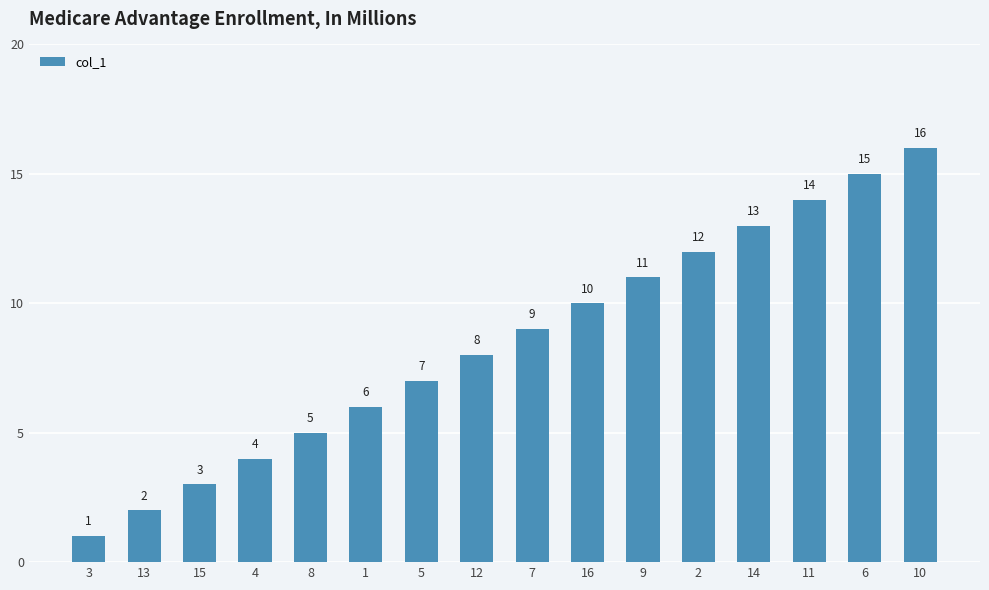

Approximately how many times larger is the value at 1 compared to 8?

1.2